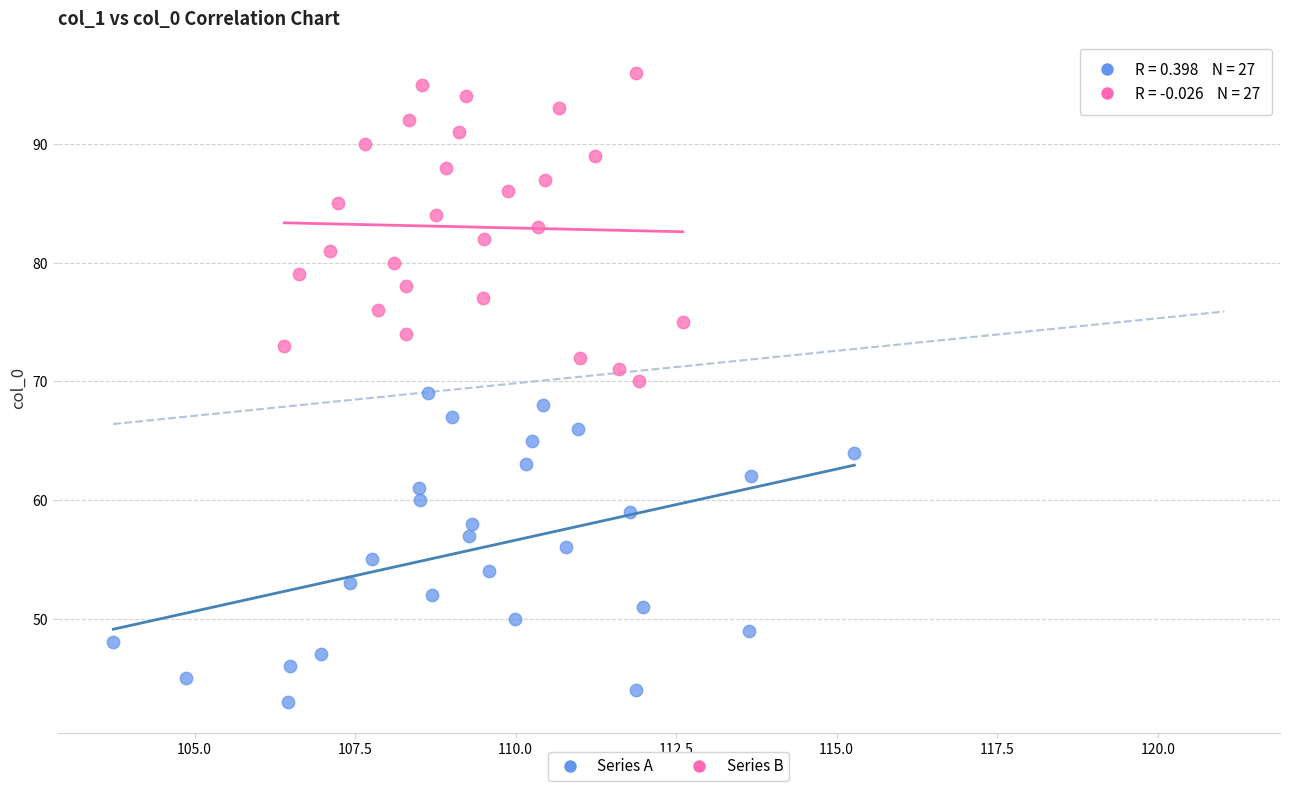

Which series reaches the minimum Y coordinate?

Series A